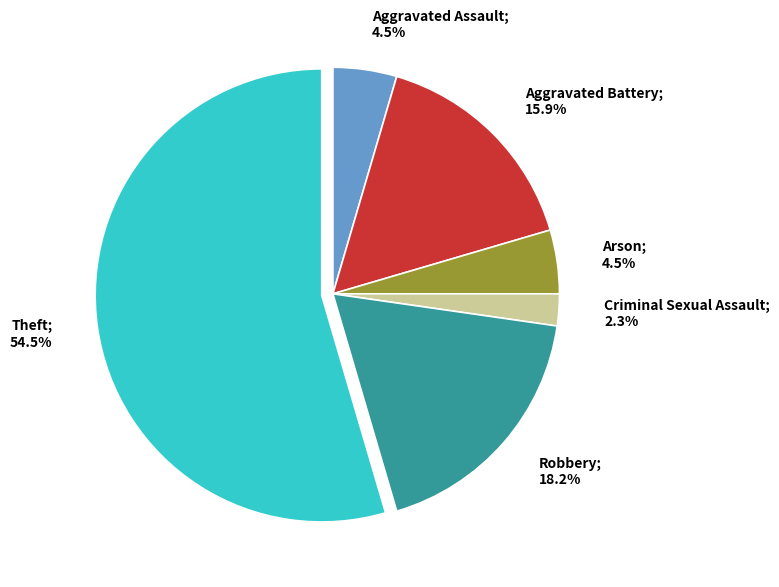

Does any single category account for the majority?

Yes